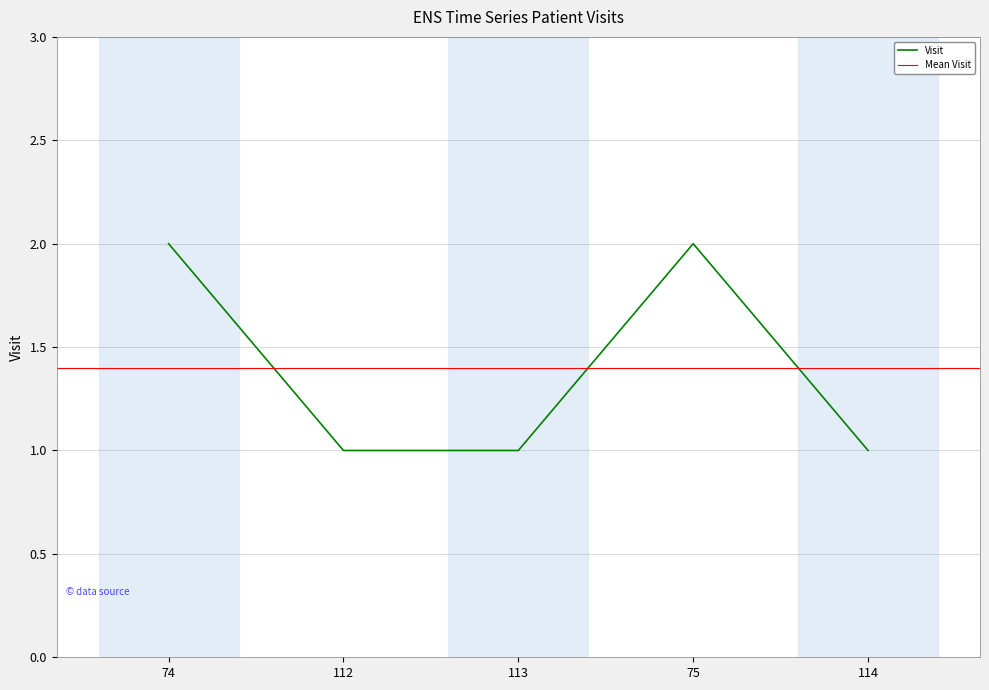

What is the sum of the values at 75 and 74?

4